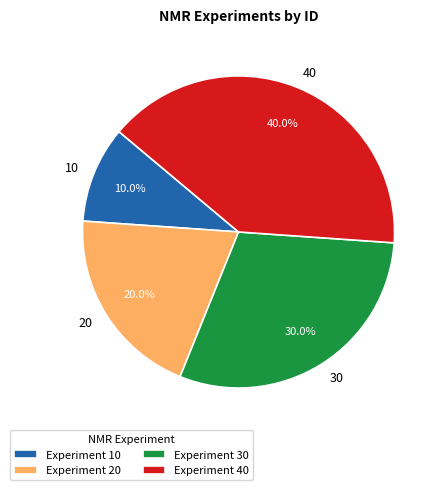

Rank the categories by value from highest to lowest.

Experiment 40, Experiment 30, Experiment 20, Experiment 10